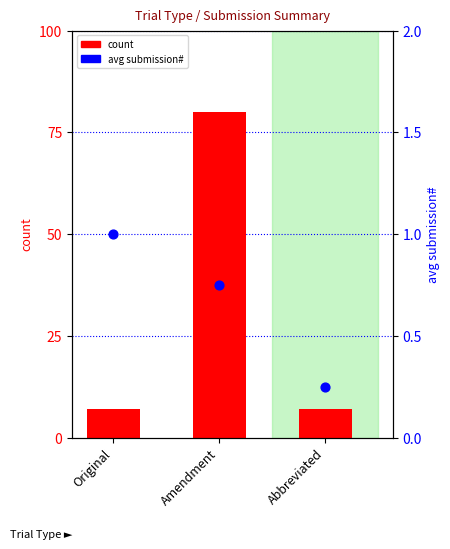

At how many categories does at least one series exceed 48?

1